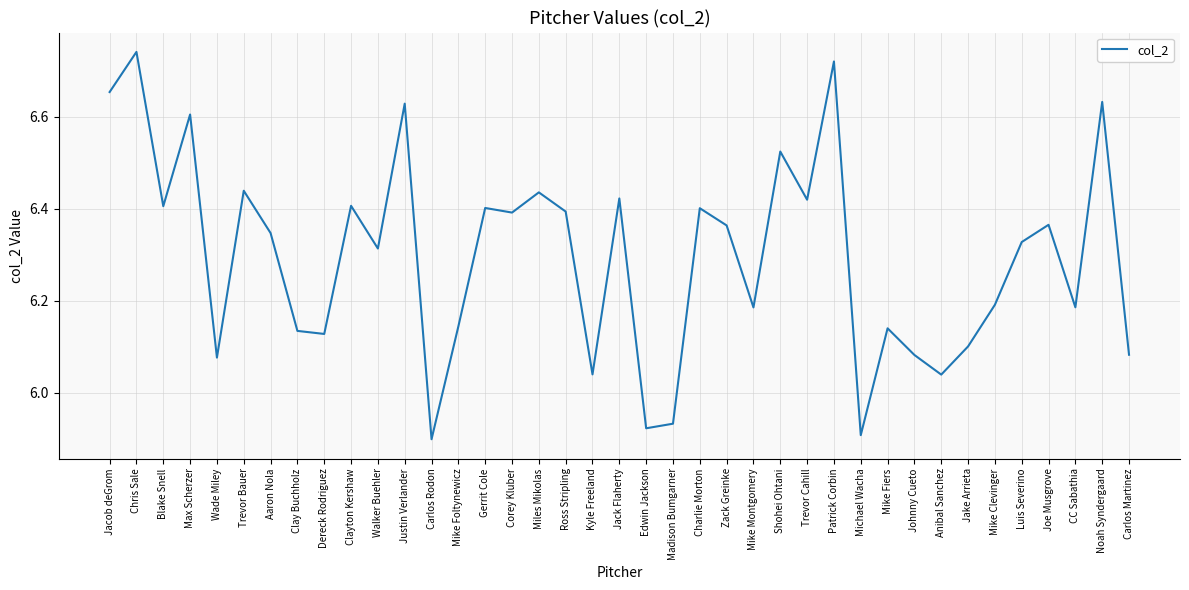

True or false: the data shows 6.4 at Trevor Bauer.

True